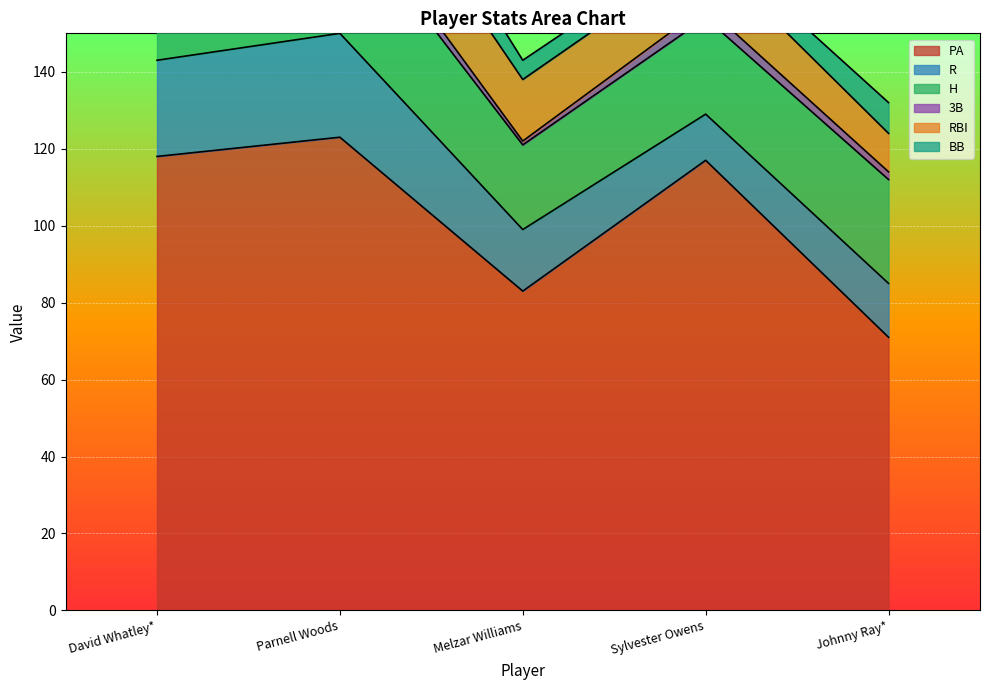

What is the difference between the second highest and minimum values in the H series?

11